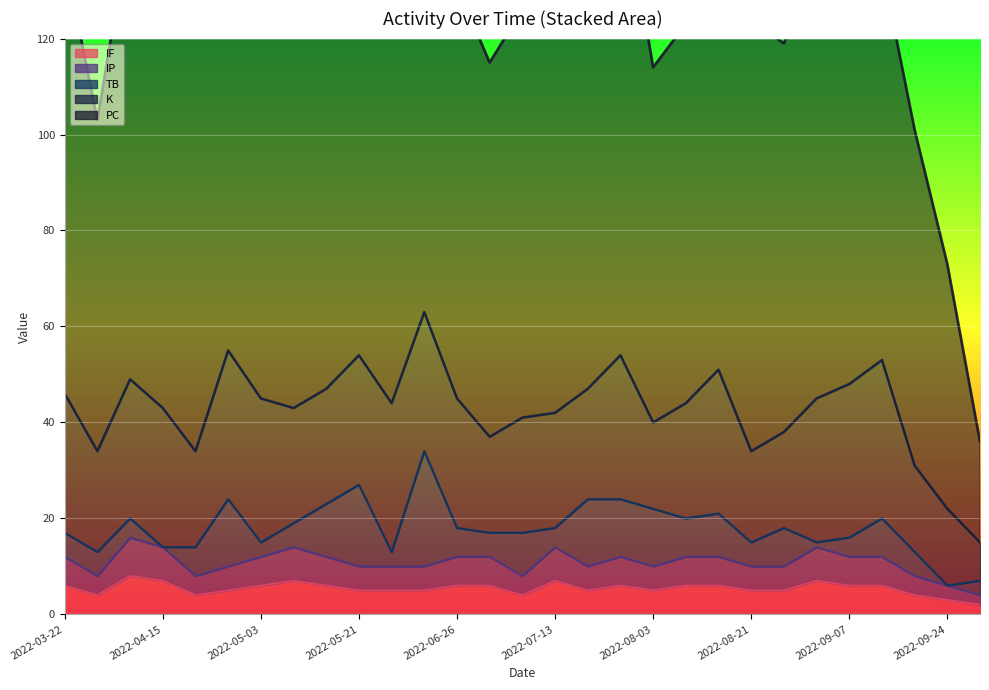

How many values in the PC series exceed 86?

14